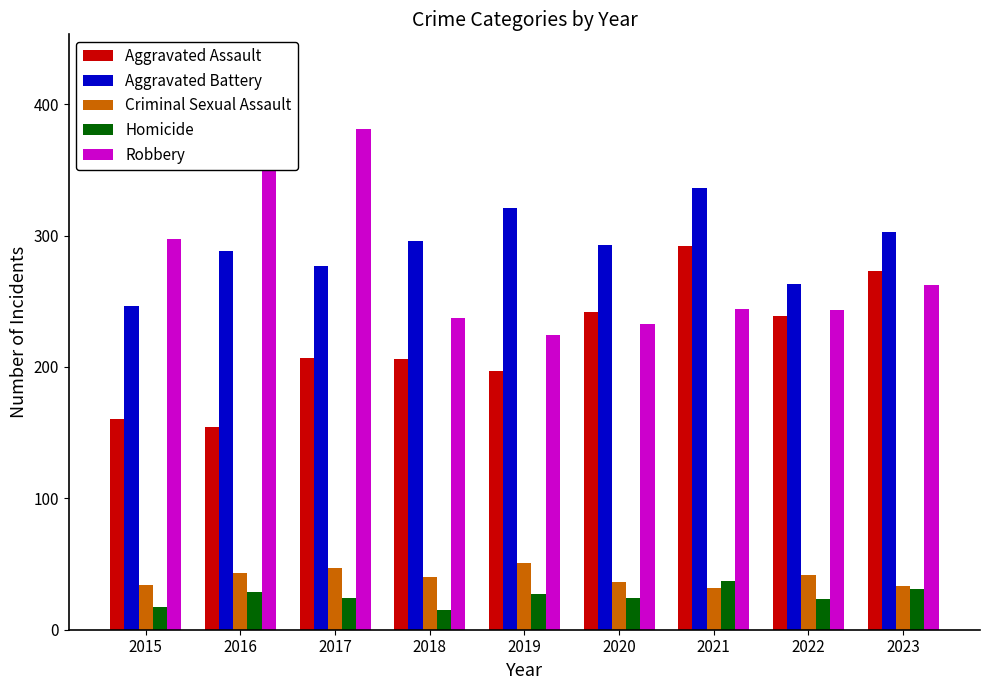

The Aggravated Battery series shows 246 at 2015. True or false?

True